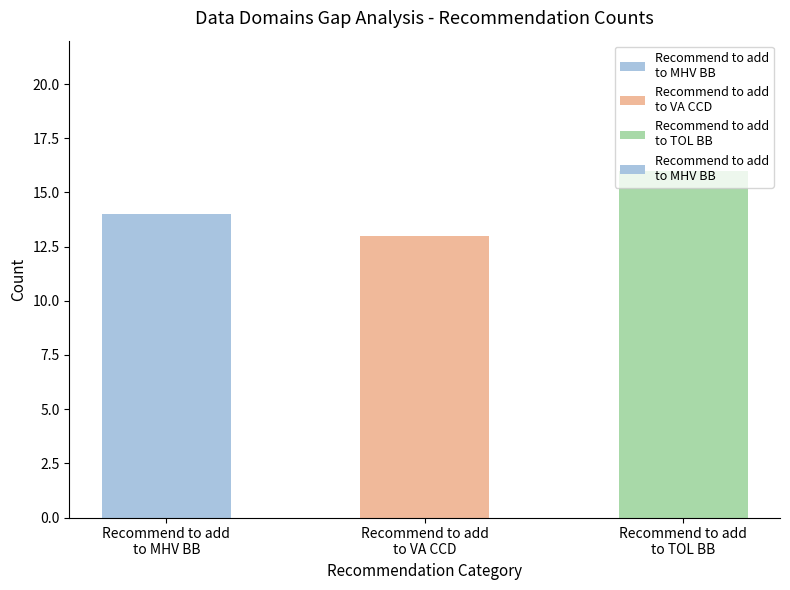

What is the value of the 3rd bar from the left?

16